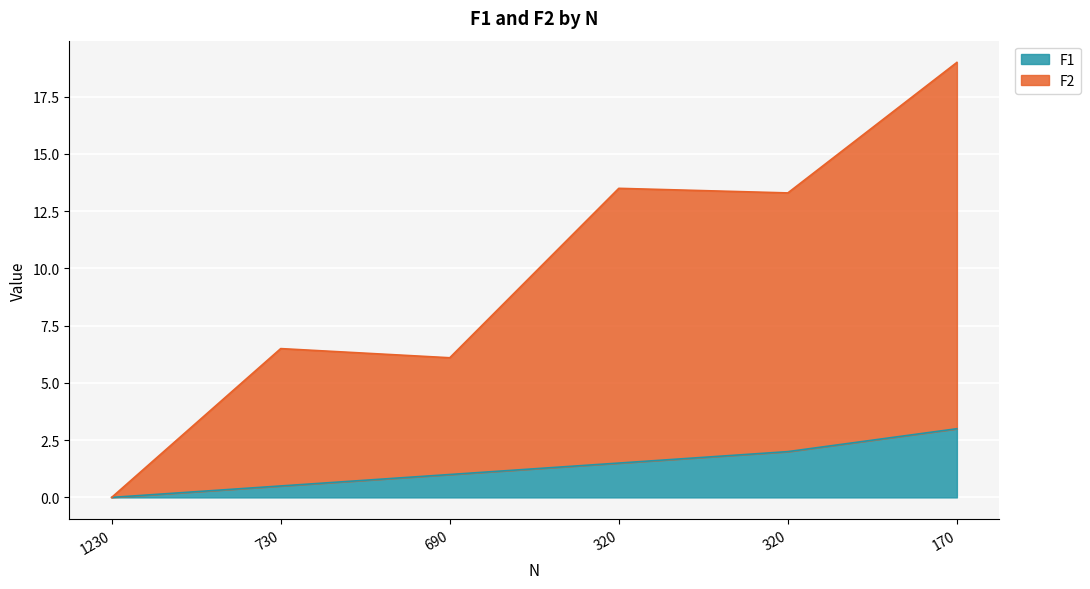

Which series has the largest range (max minus min)?

F2